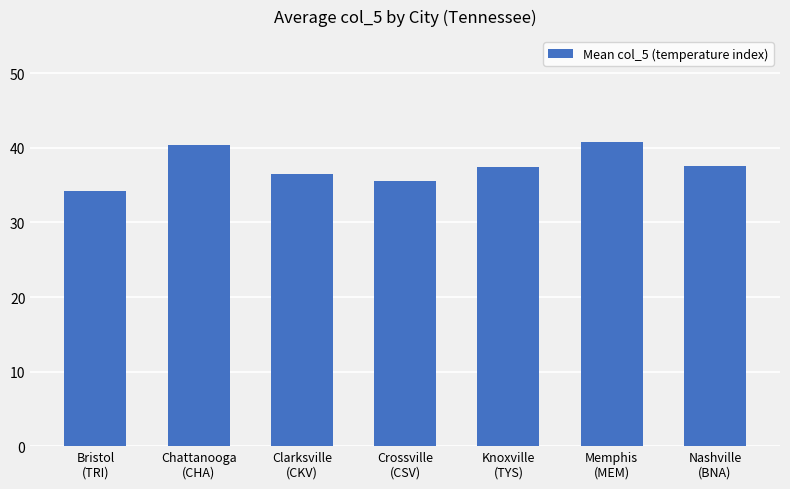

What is the value of the 5th bar from the left?

37.5